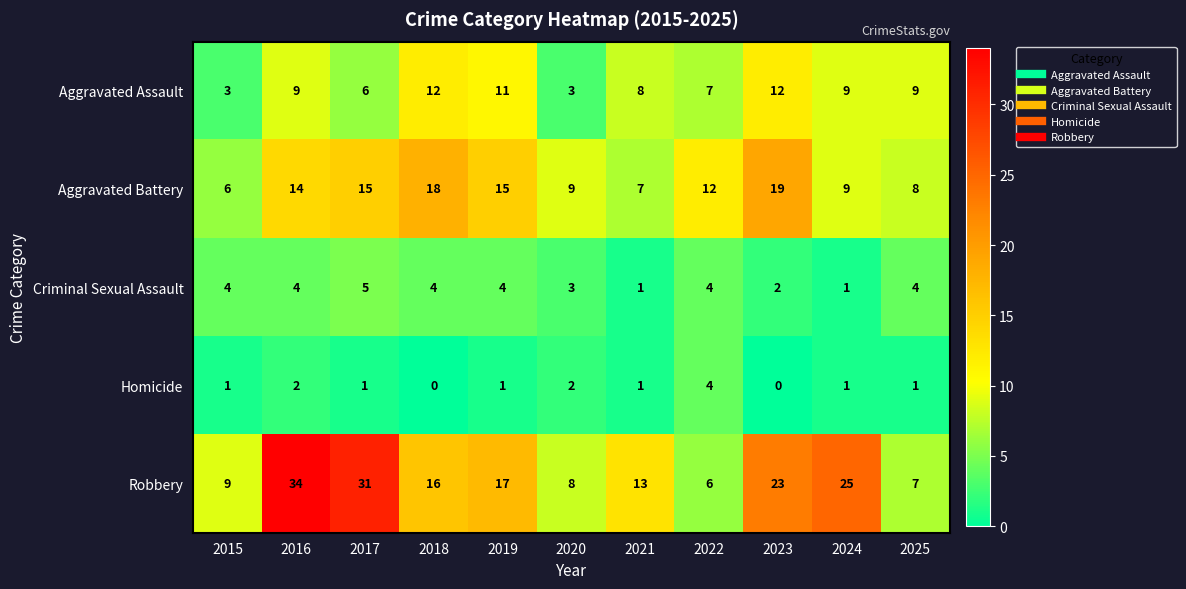

Is it true that Robbery equals 31 at 2017?

True